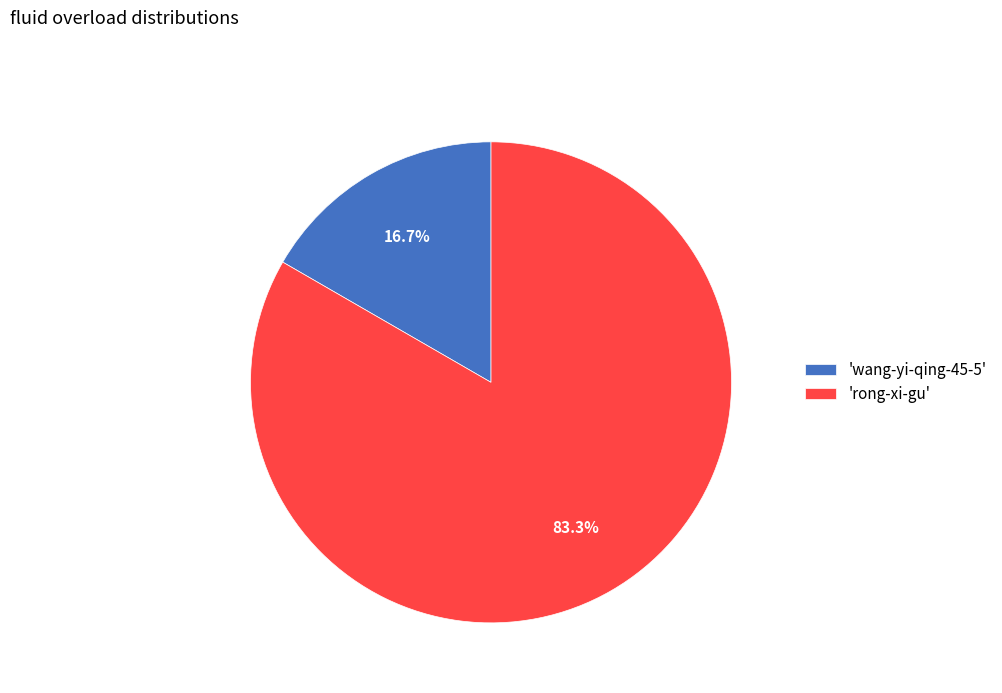

Rank the categories by value from highest to lowest.

'rong-xi-gu', 'wang-yi-qing-45-5'